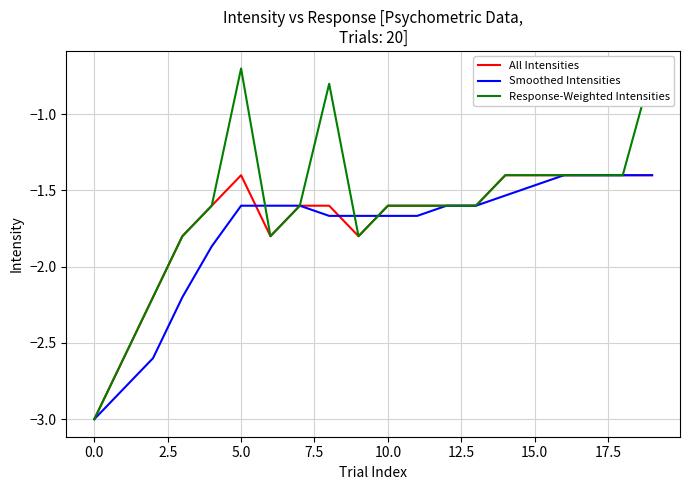

What is the maximum value for All Intensities?

-1.4